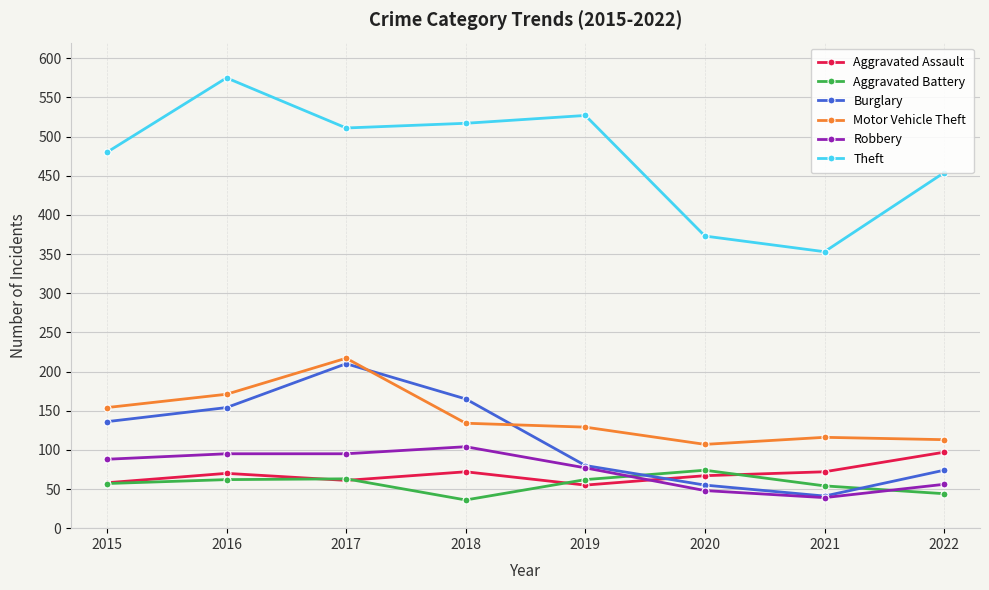

What are all the series names shown in the legend?

Aggravated Assault, Aggravated Battery, Burglary, Motor Vehicle Theft, Robbery, Theft